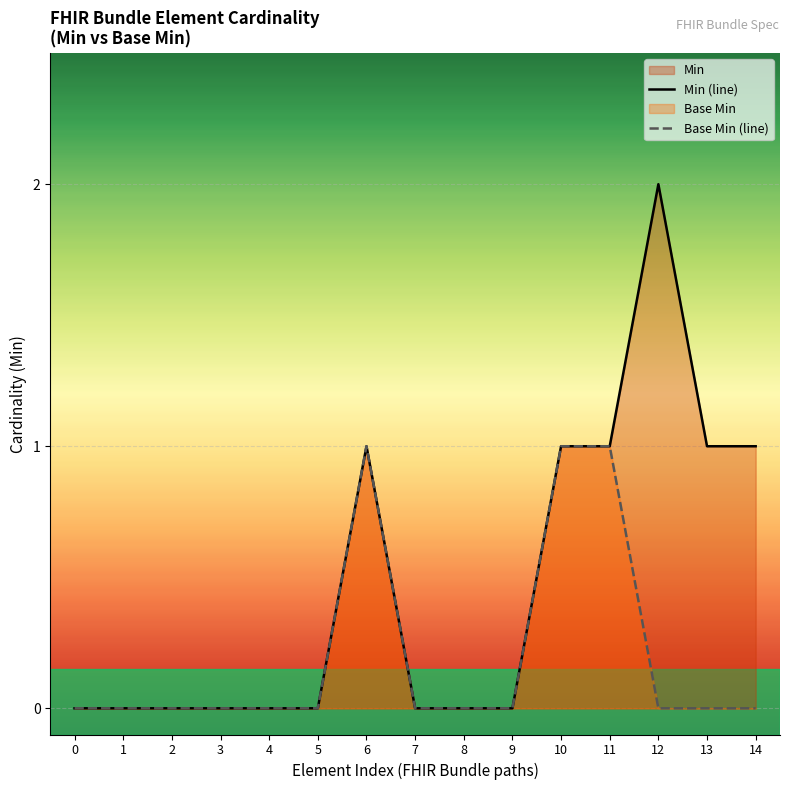

How many lines are shown in the chart?

2